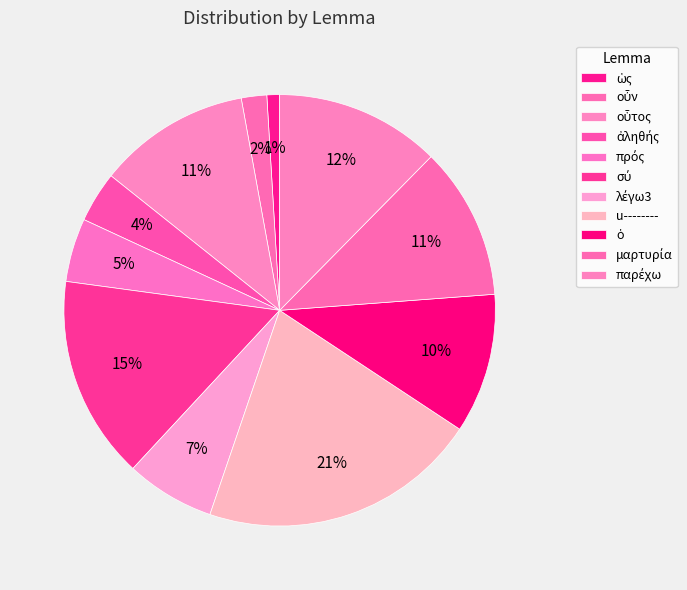

Count the number of slices in the pie.

11